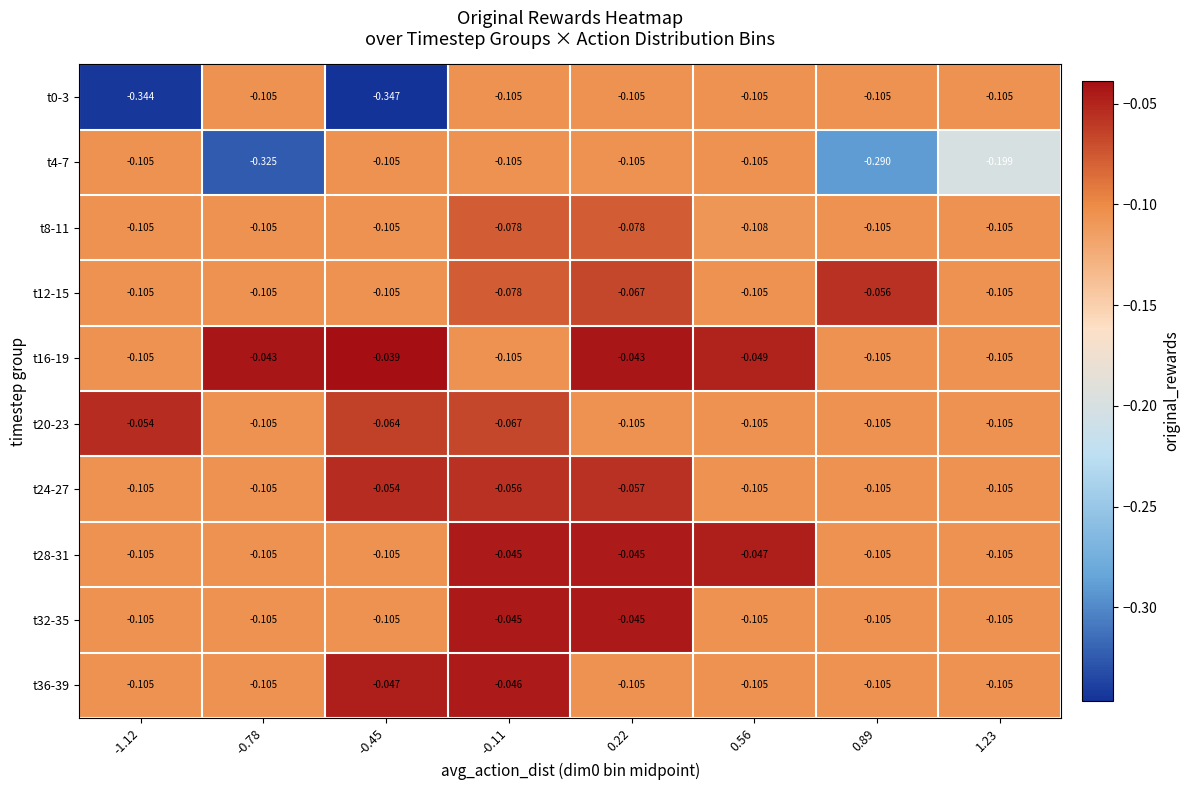

Is the value of t4-7 at -0.78 greater than the value of t24-27 at 1.23?

No